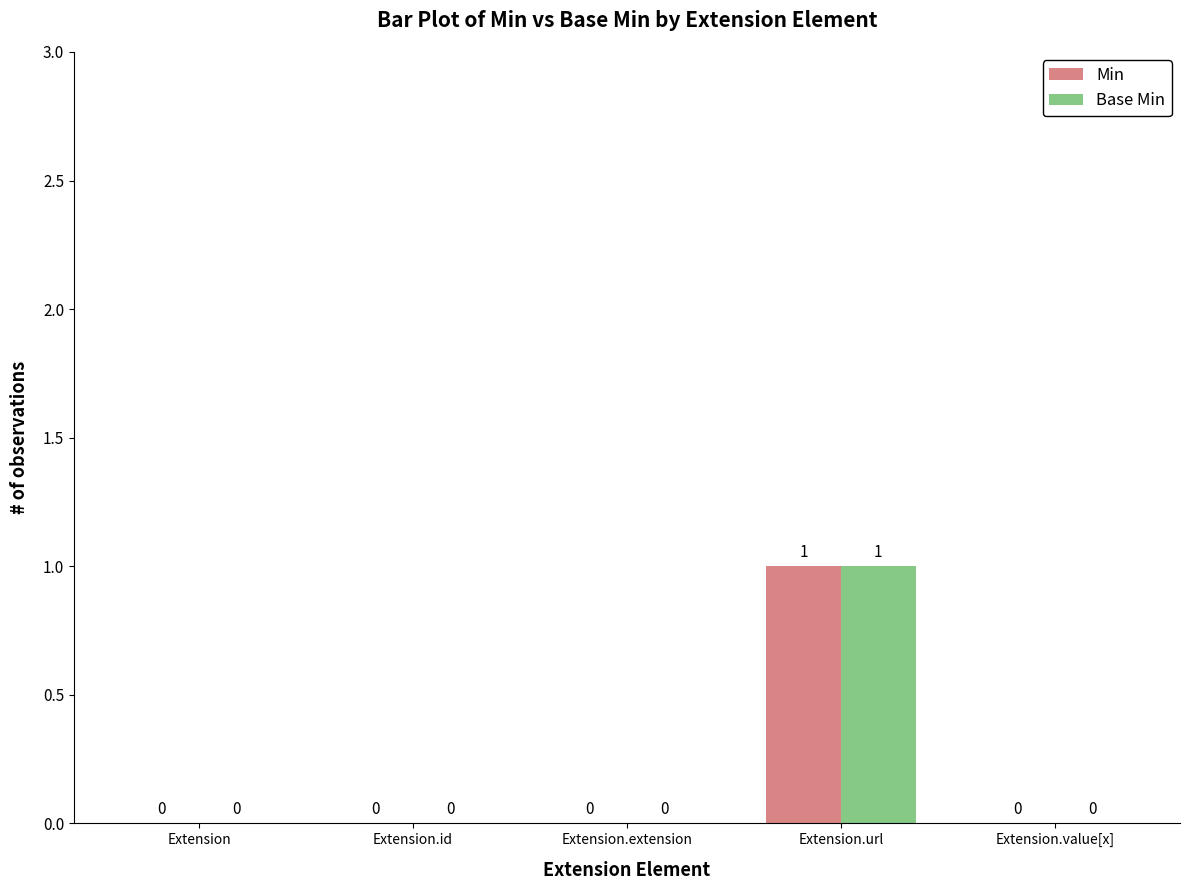

What is the maximum value for Base Min?

1